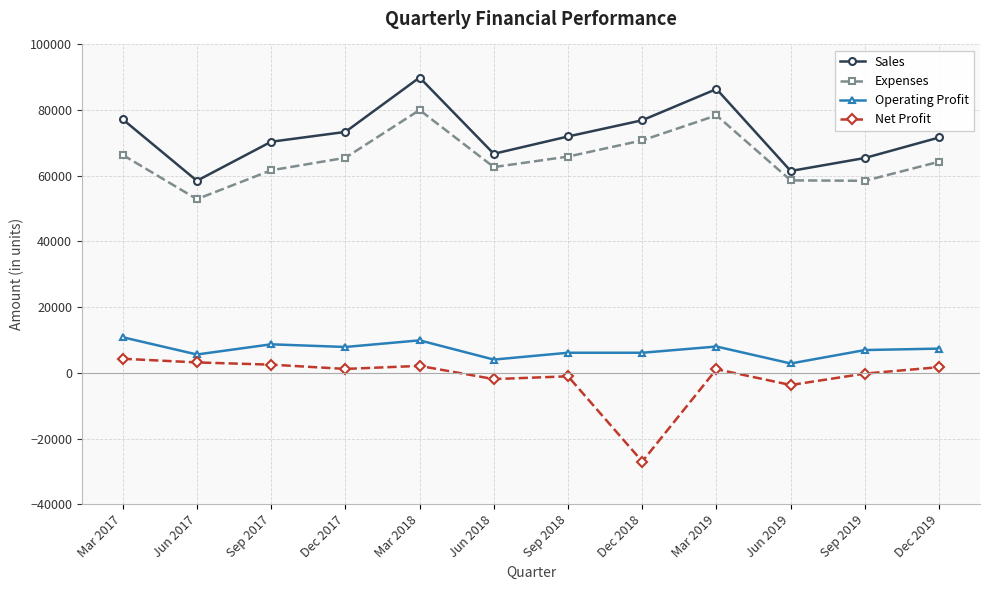

Is the value of Net Profit at Dec 2017 greater than the value of Operating Profit at Jun 2017?

No